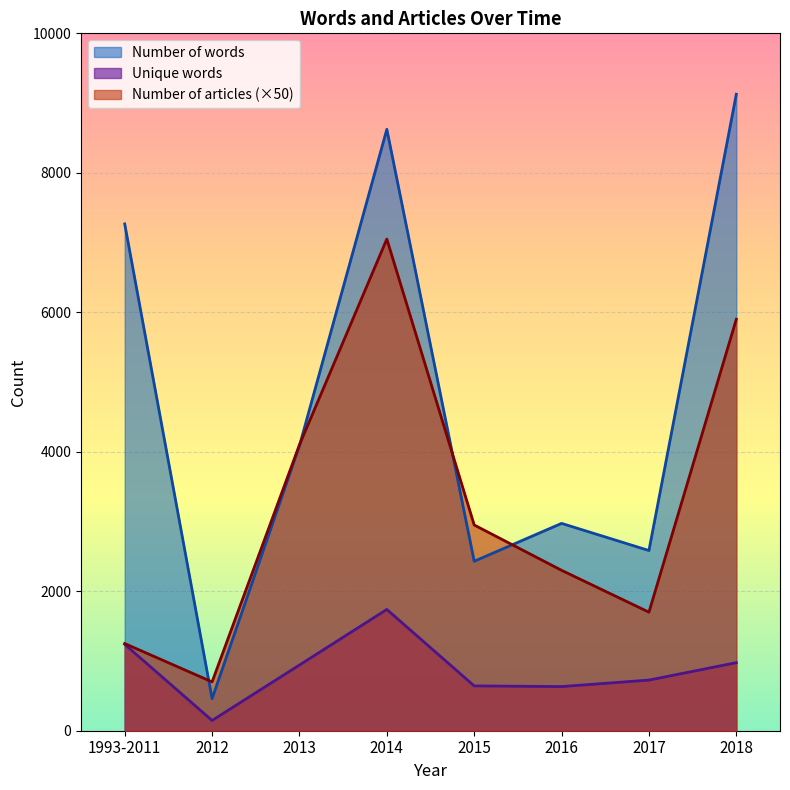

True or false: Number of words and Unique words intersect in this chart.

False